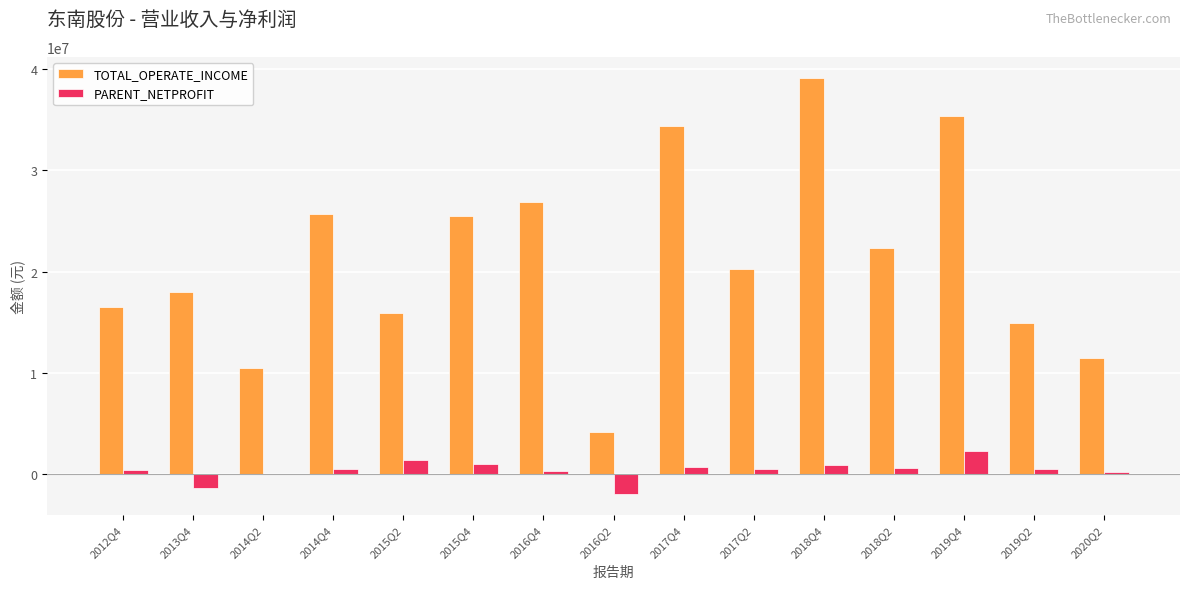

Are the bars horizontal?

No